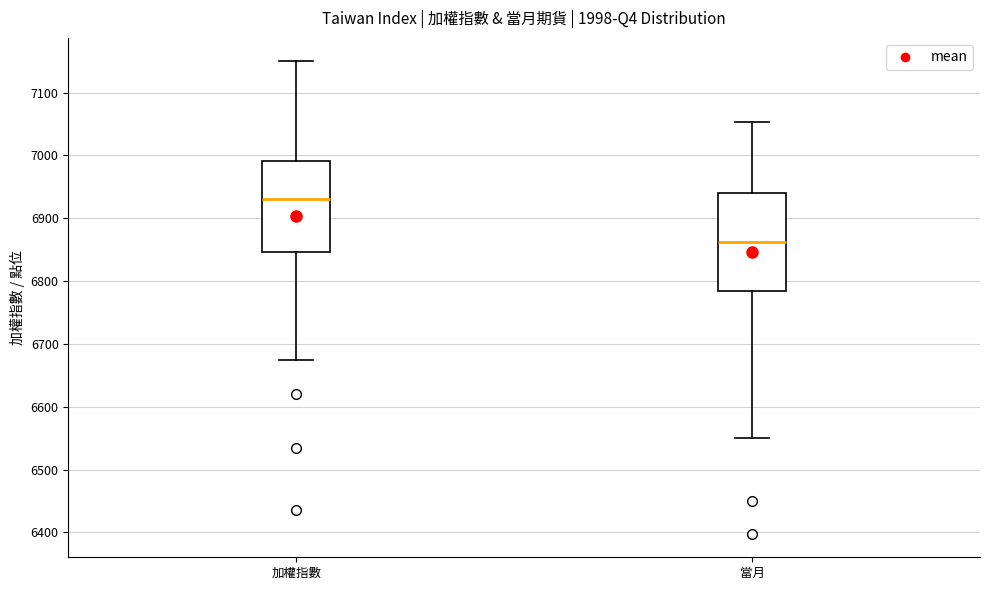

Where is the upper edge of the box for 加權指數 on the y-axis? The values are not printed on the chart, so give them approximately, as read against the axis.

6990